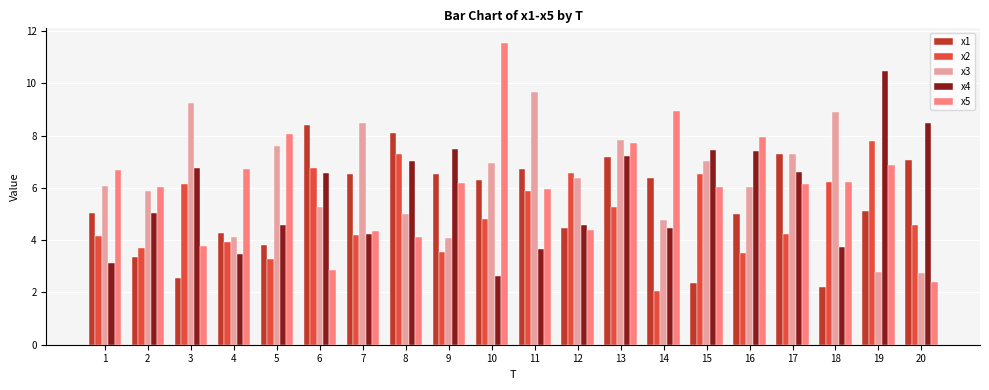

Is the value of x1 at 15 greater than the value of x3 at 14?

No